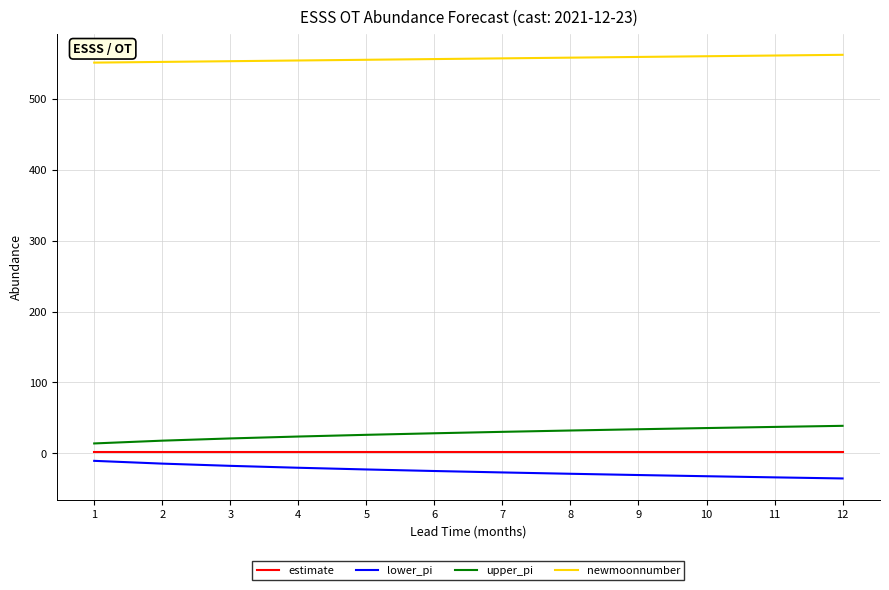

What is the maximum value shown in the chart?

562.0